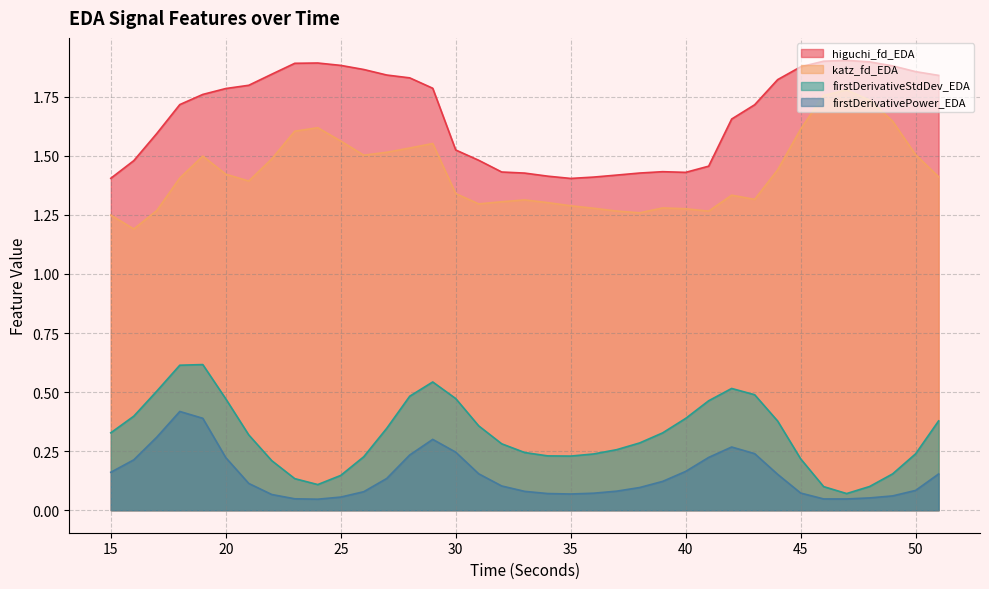

How many firstDerivativePower_EDA values are between 0 and 1?

37